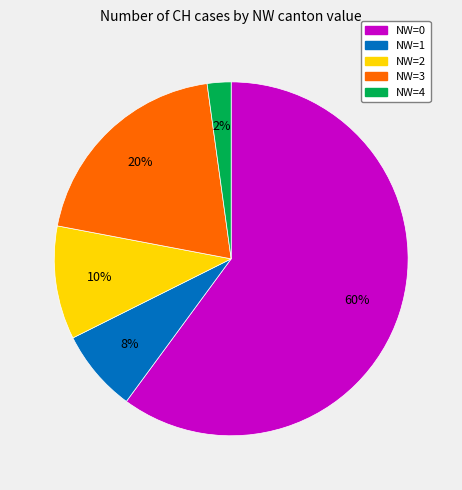

To the nearest percent, what is the average slice percentage?

20%